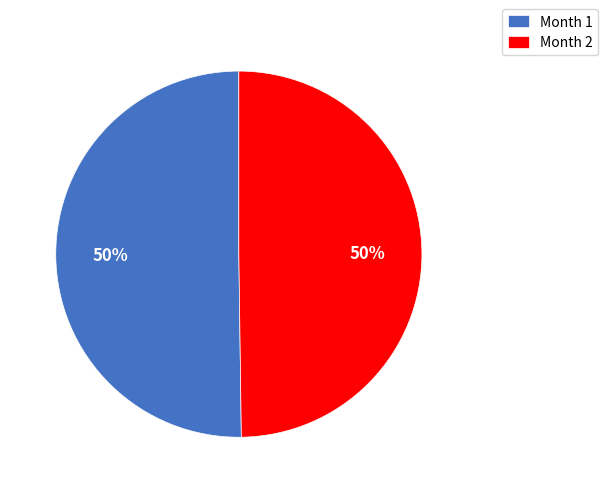

To the nearest percent, what is the average slice percentage?

50%